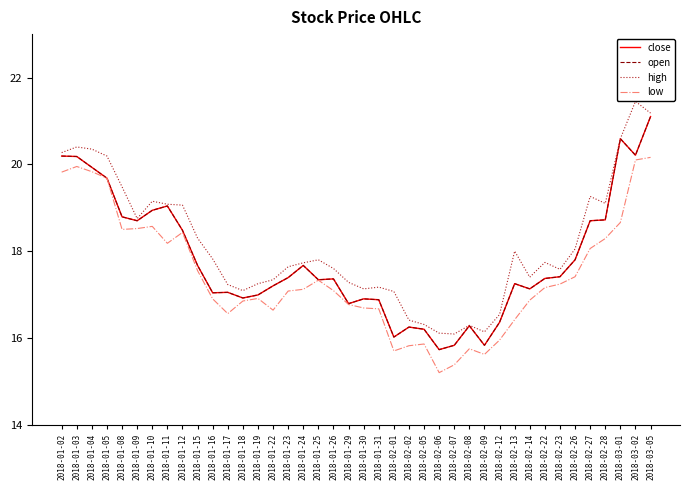

Is this an area chart (filled region under the line)?

No